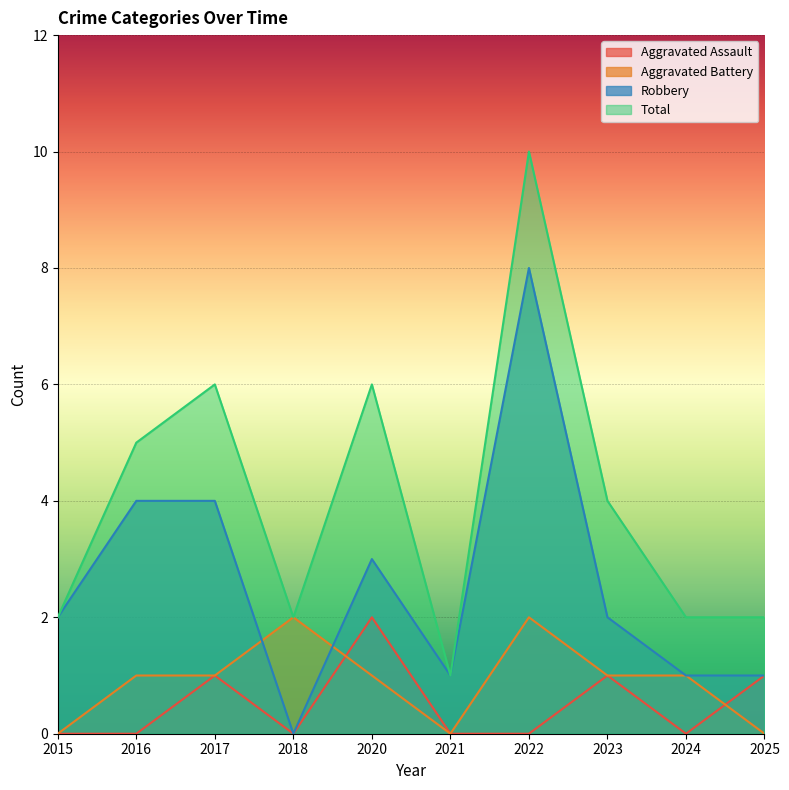

What is the value of the Total point at the 4th from the left?

2